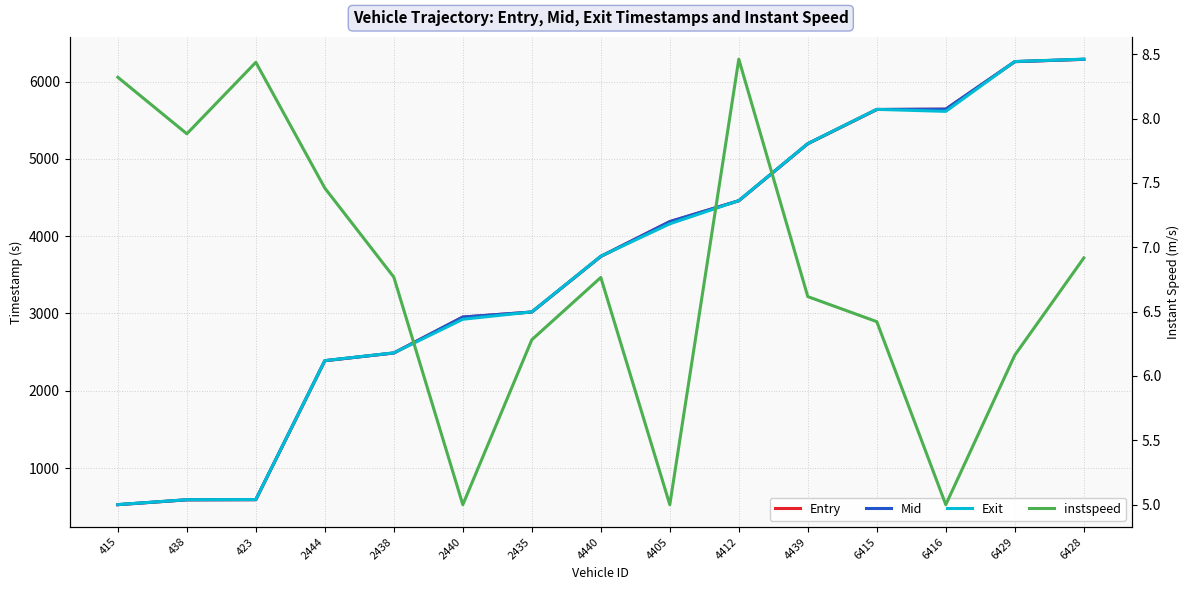

Count the number of data series in this chart.

4